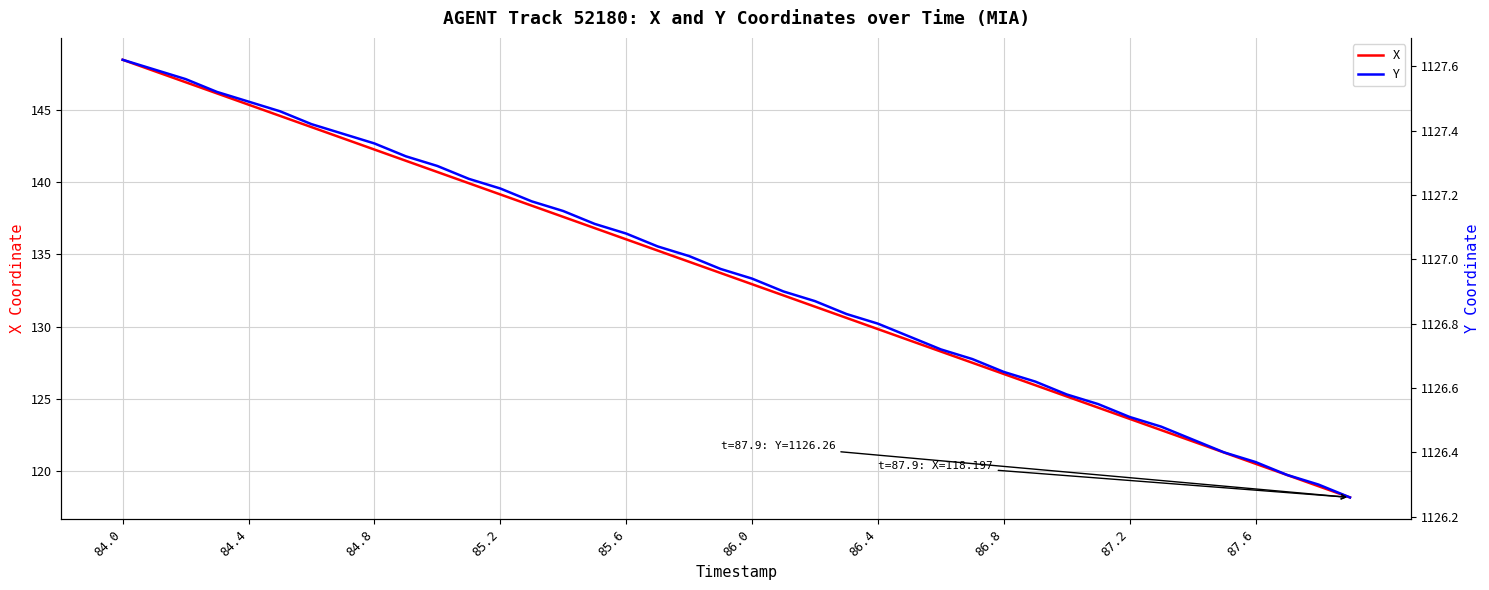

How many series are shown in this chart?

2